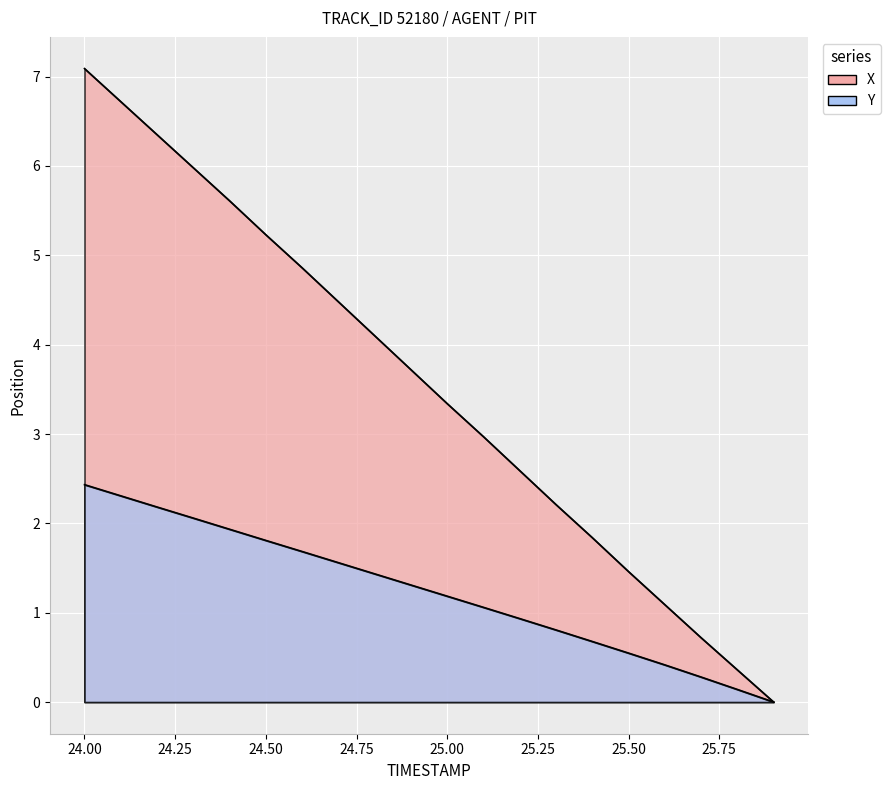

True or false: Y and X cross at least once.

False